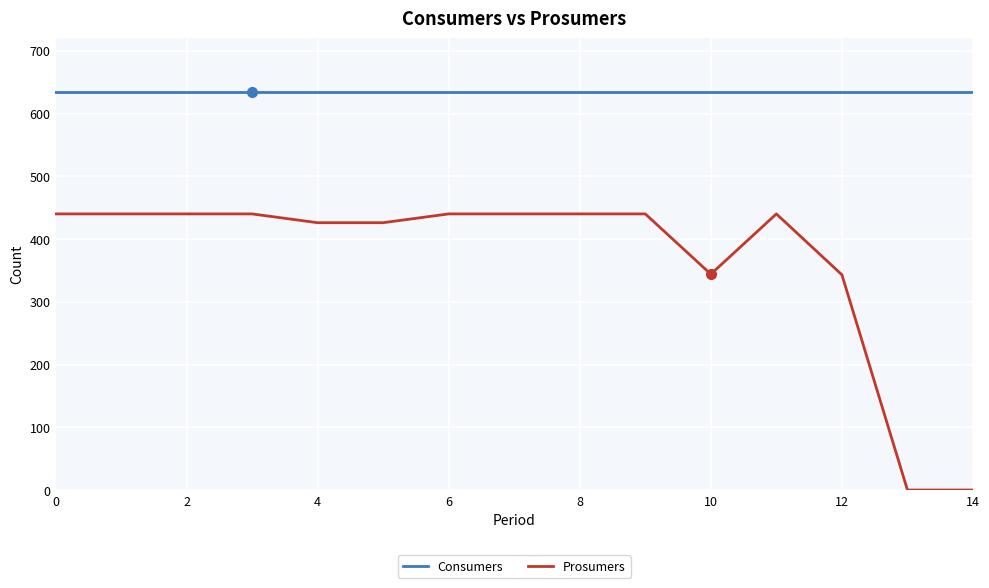

True or false: Consumers and Prosumers intersect in this chart.

False